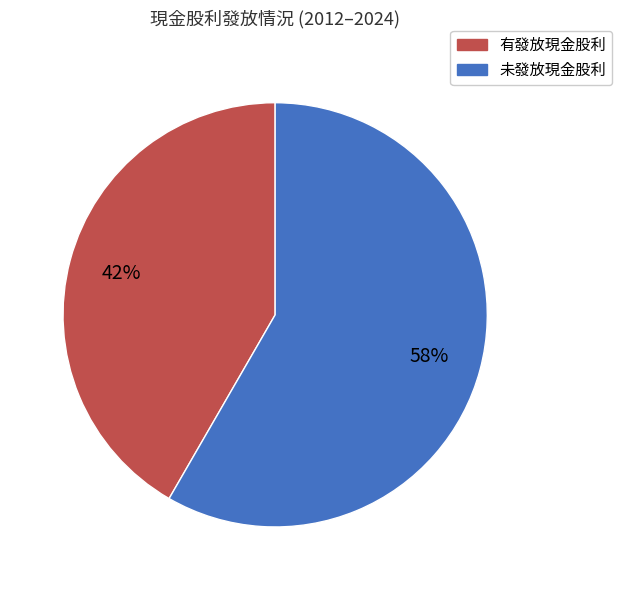

What is the smallest slice in the pie chart?

有發放現金股利